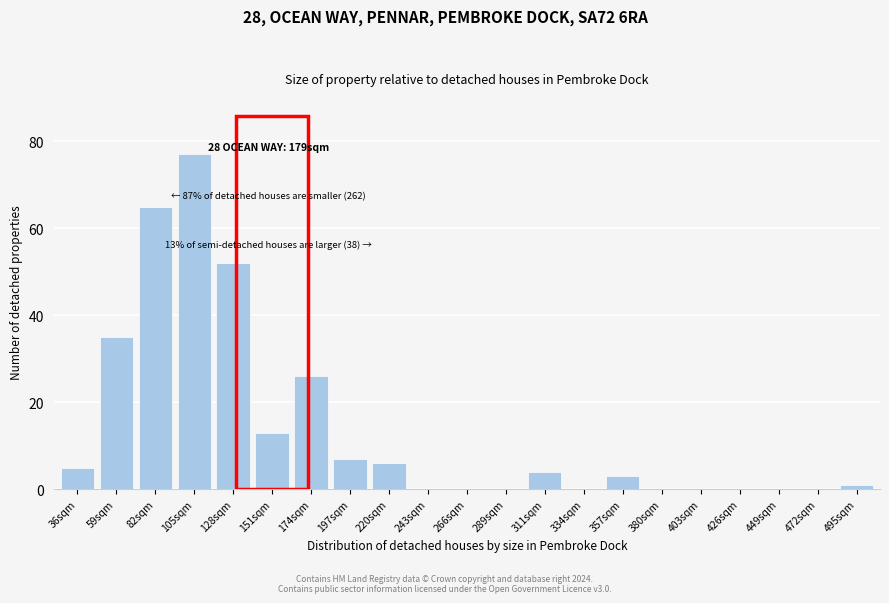

Reading right to left, extract all data points from this chart.

495sqm=1	472sqm=0	449sqm=0	426sqm=0	403sqm=0	380sqm=0	357sqm=3	334sqm=0	311sqm=4	289sqm=0	266sqm=0	243sqm=0	220sqm=6	197sqm=7	174sqm=26	151sqm=13	128sqm=52	105sqm=77	82sqm=65	59sqm=35	36sqm=5